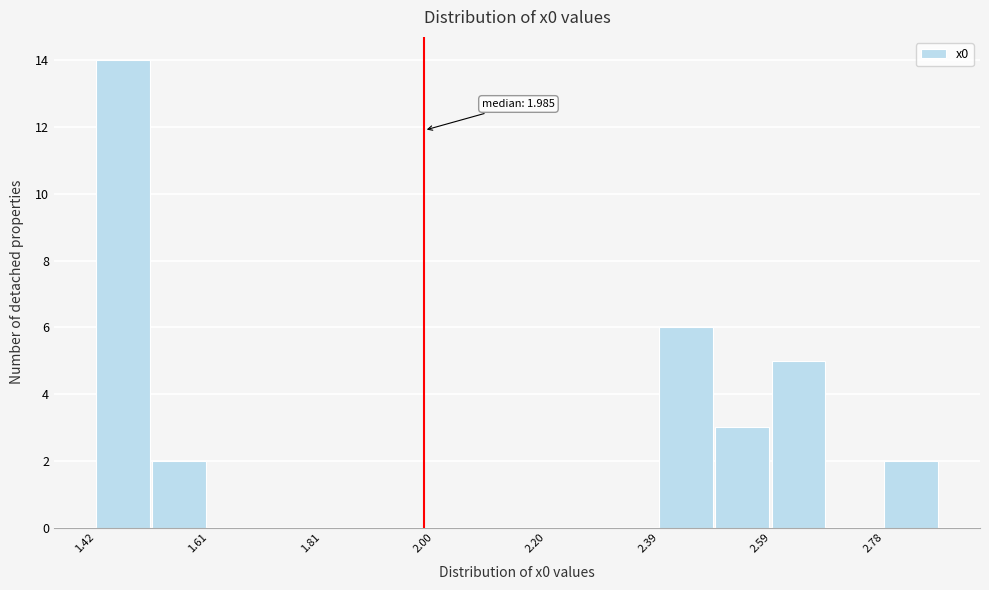

Over which range of the x-axis is the bar tallest?

1.42 to 1.52